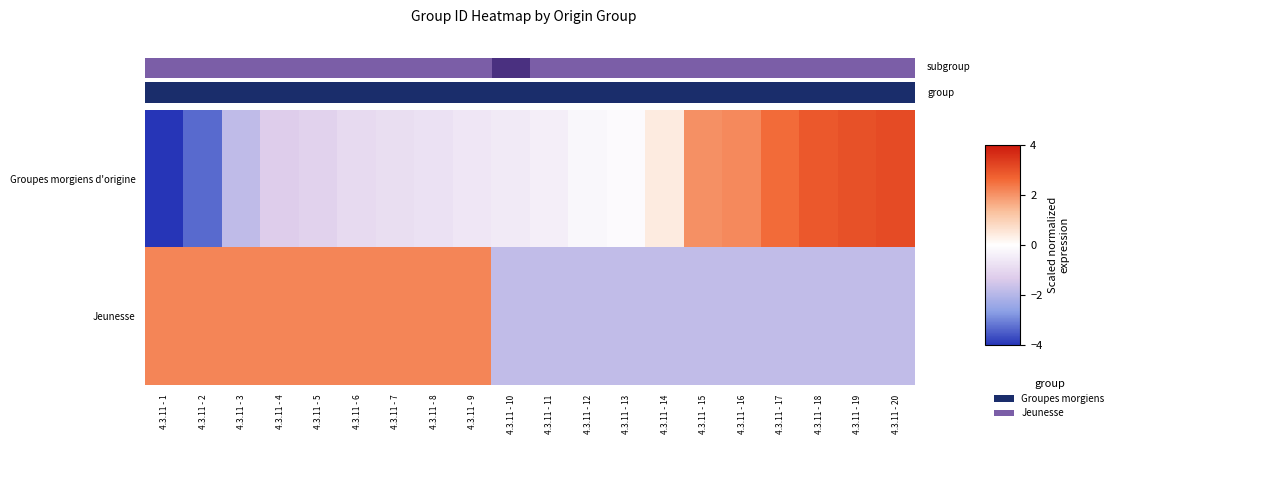

Rank the categories by Jeunesse value from lowest to highest.

4.3.11 - 10, 4.3.11 - 11, 4.3.11 - 12, 4.3.11 - 13, 4.3.11 - 14, 4.3.11 - 15, 4.3.11 - 16, 4.3.11 - 17, 4.3.11 - 18, 4.3.11 - 19, 4.3.11 - 20, 4.3.11 - 6, 4.3.11 - 3, 4.3.11 - 1, 4.3.11 - 5, 4.3.11 - 8, 4.3.11 - 2, 4.3.11 - 4, 4.3.11 - 9, 4.3.11 - 7